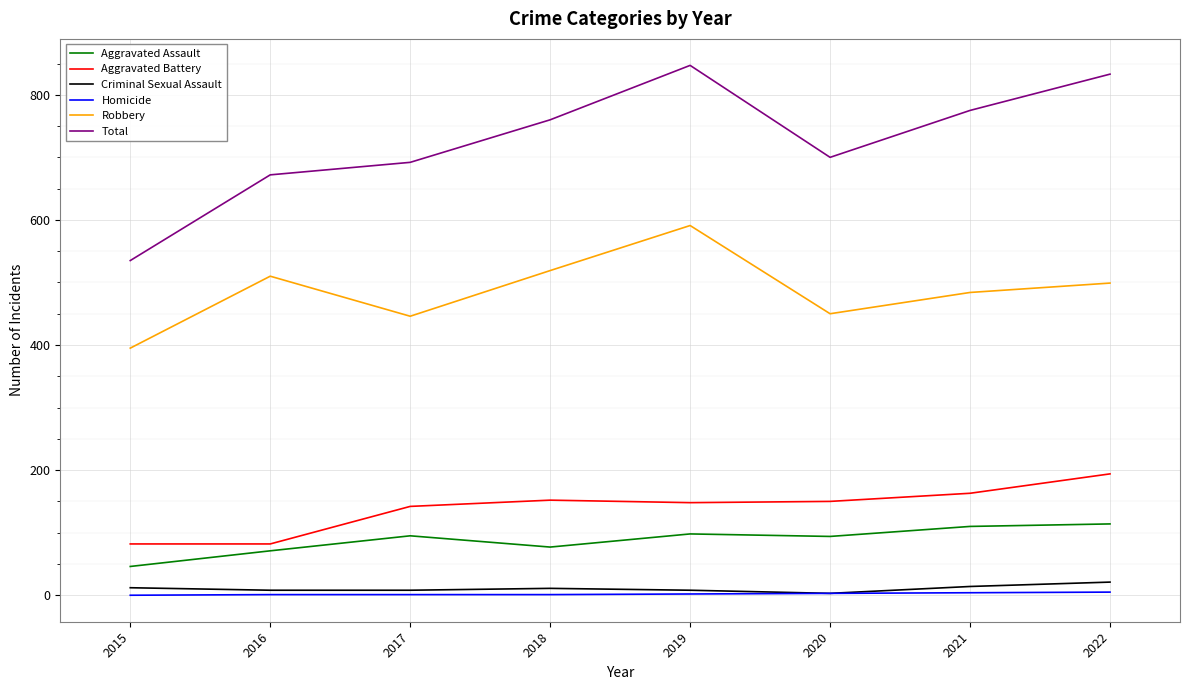

Which category has the highest value in the Total series?

2019